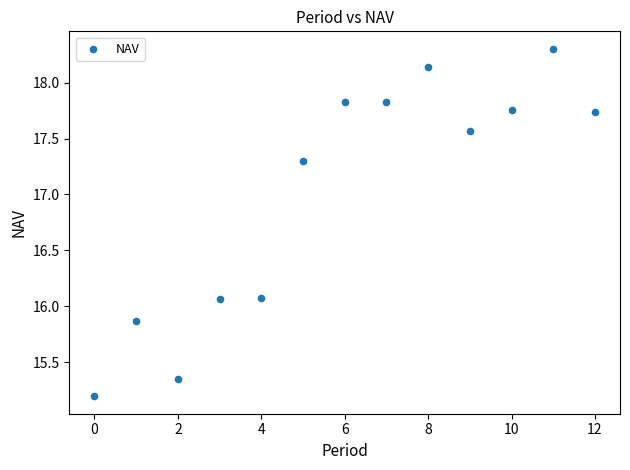

What is the range of Y values (max minus min)?

3.1